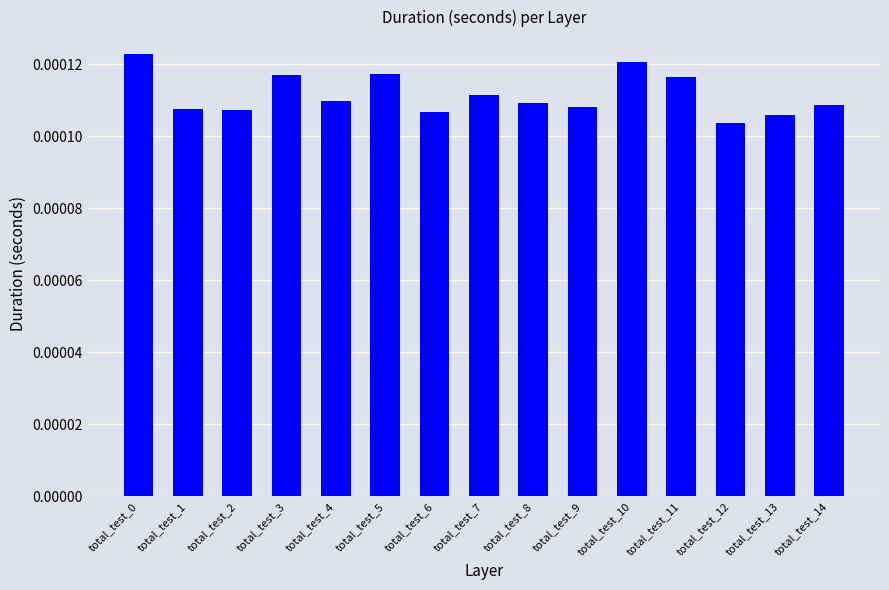

Does the chart contain any negative values?

No